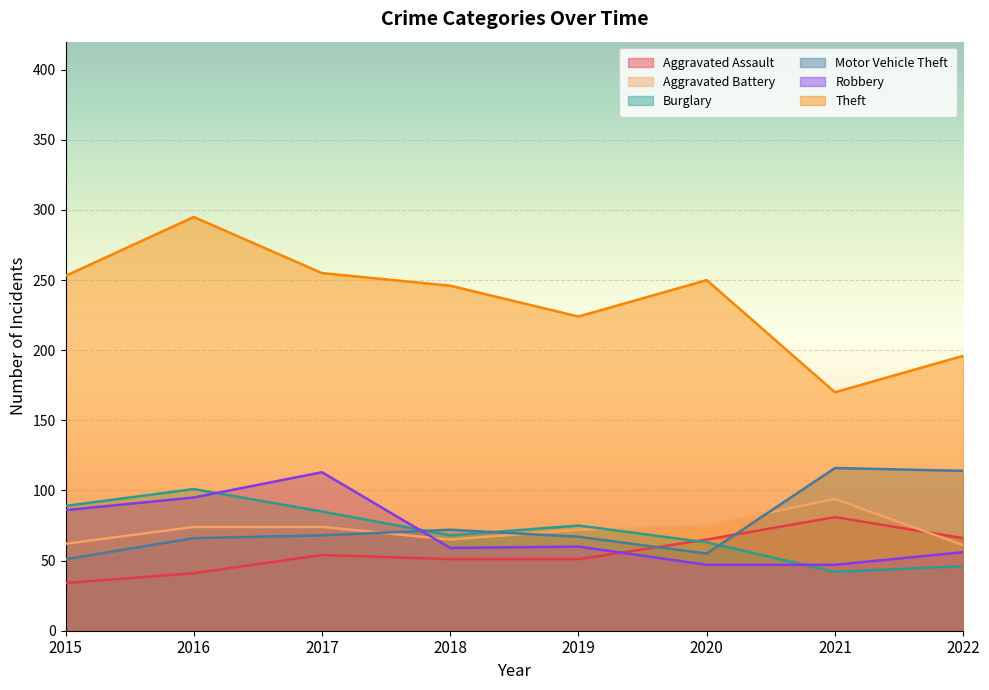

How many data points in Aggravated Battery are above 74?

2